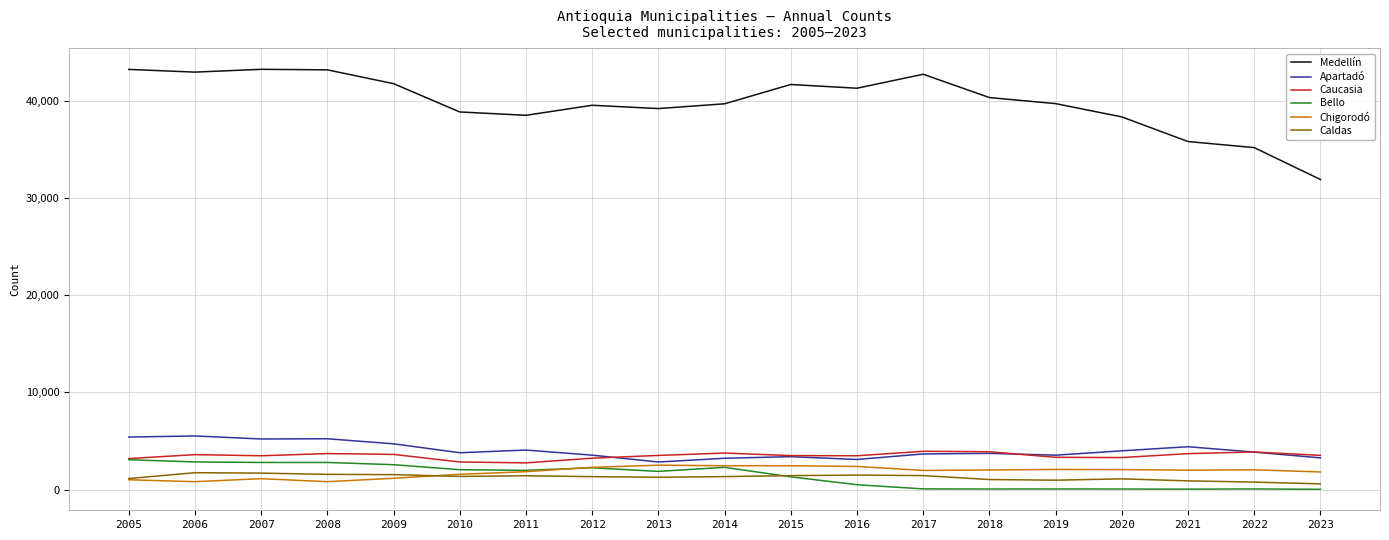

True or false: Caucasia and Medellín intersect in this chart.

False